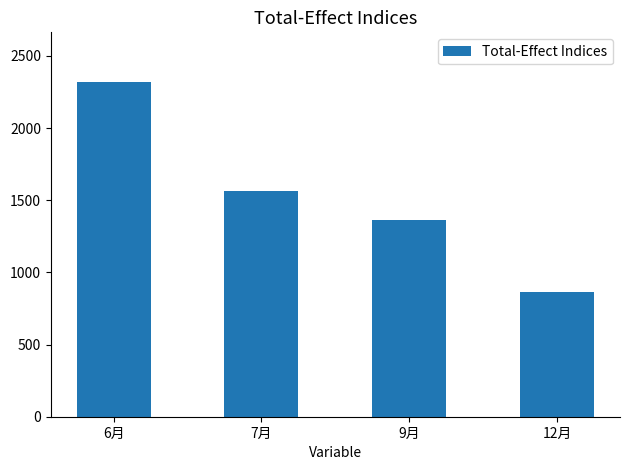

Does the chart contain any negative values?

No